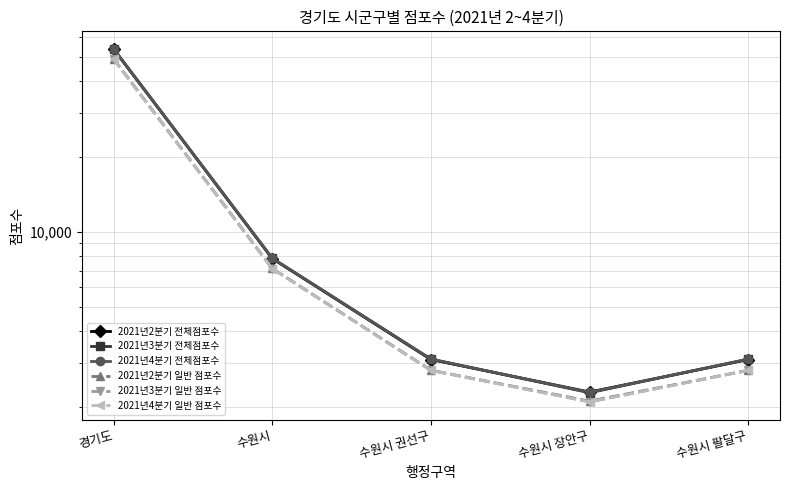

At which label does 2021년3분기 일반 점포수 first exceed 2800?

경기도